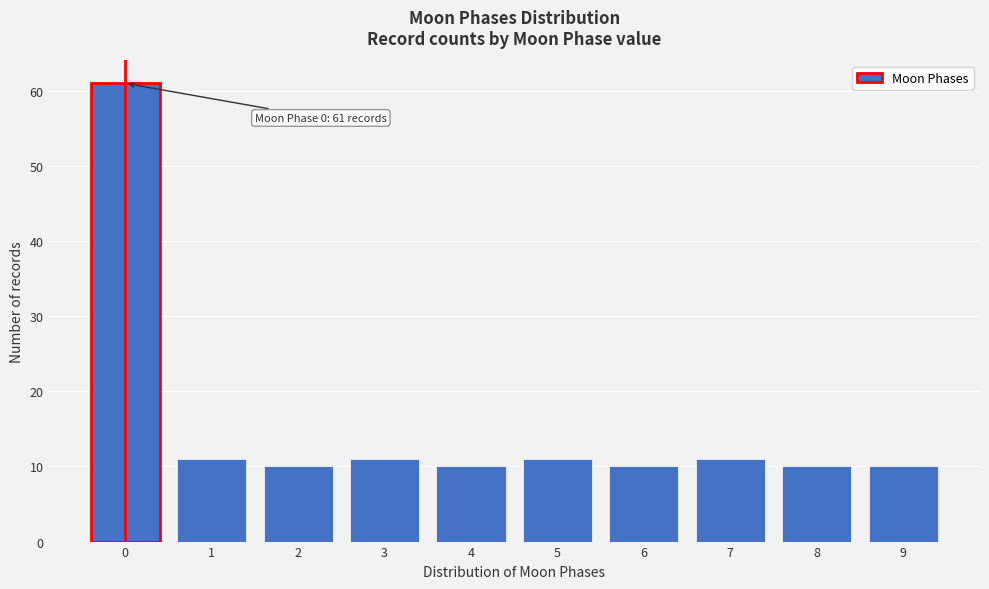

Reading right to left, what are all the values shown in this chart?

9=10	8=10	7=11	6=10	5=11	4=10	3=11	2=10	1=11	0=61